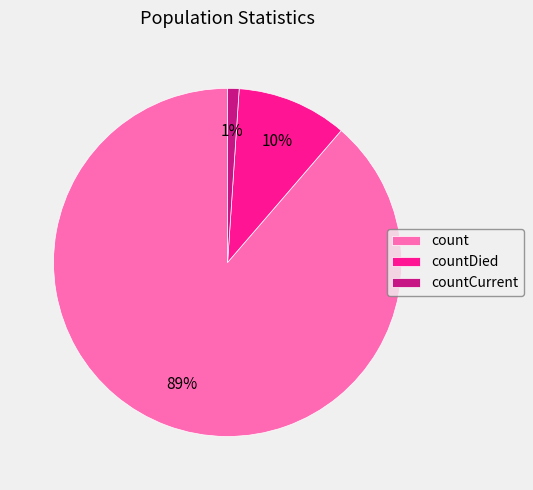

Which slice represents more than half of the pie?

count